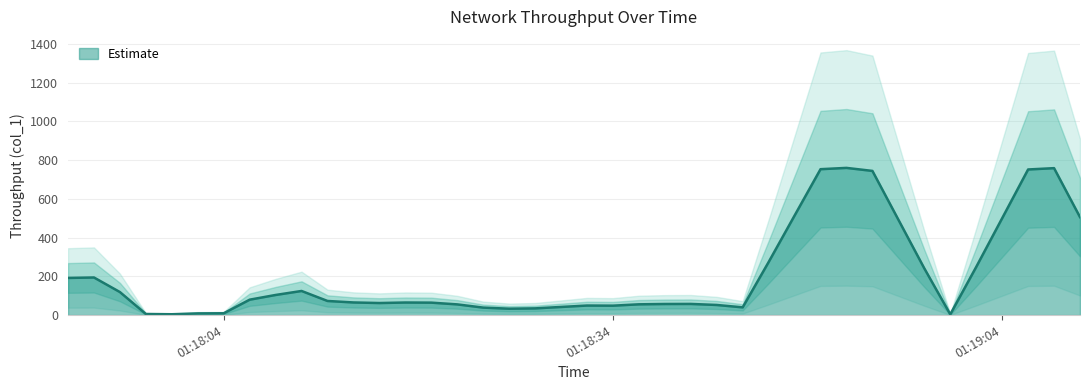

What is the sum of all values?

8612.5